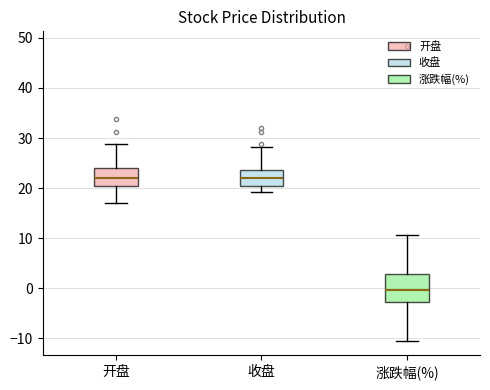

Which box has the lowest median line?

涨跌幅(%)